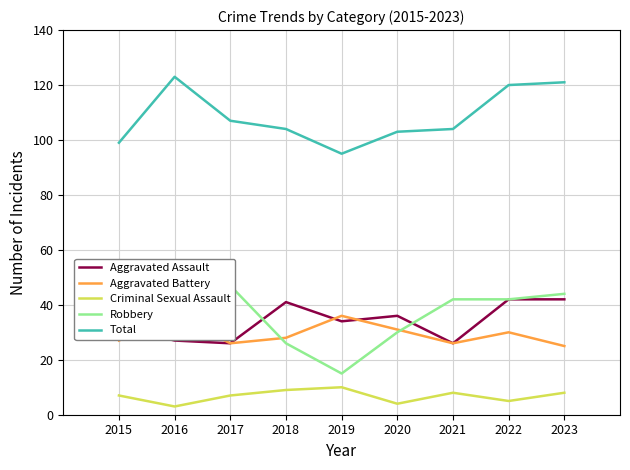

How many interior local valleys does the Criminal Sexual Assault series have?

3